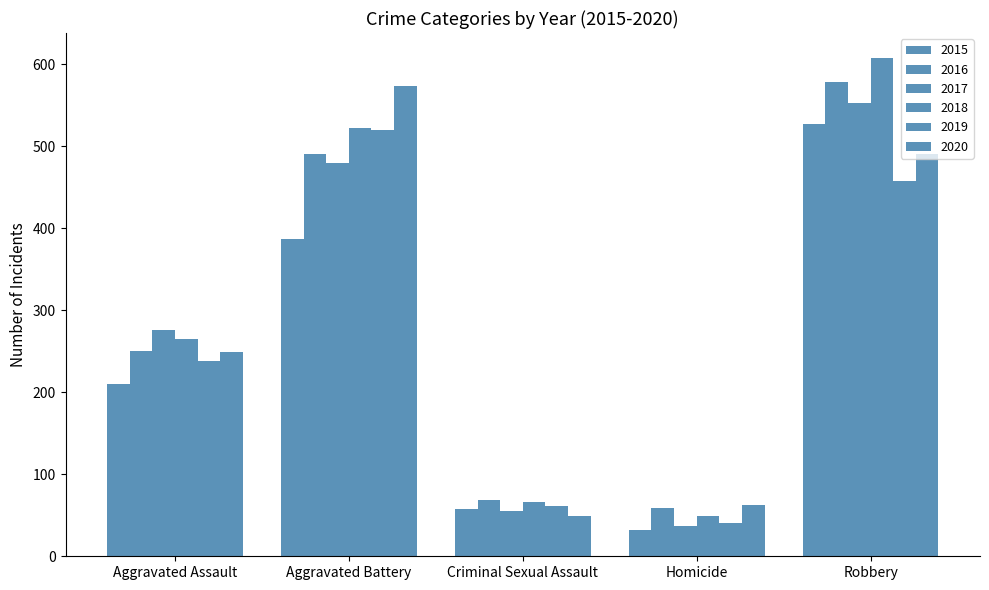

At which label does 2017 reach its minimum?

Homicide